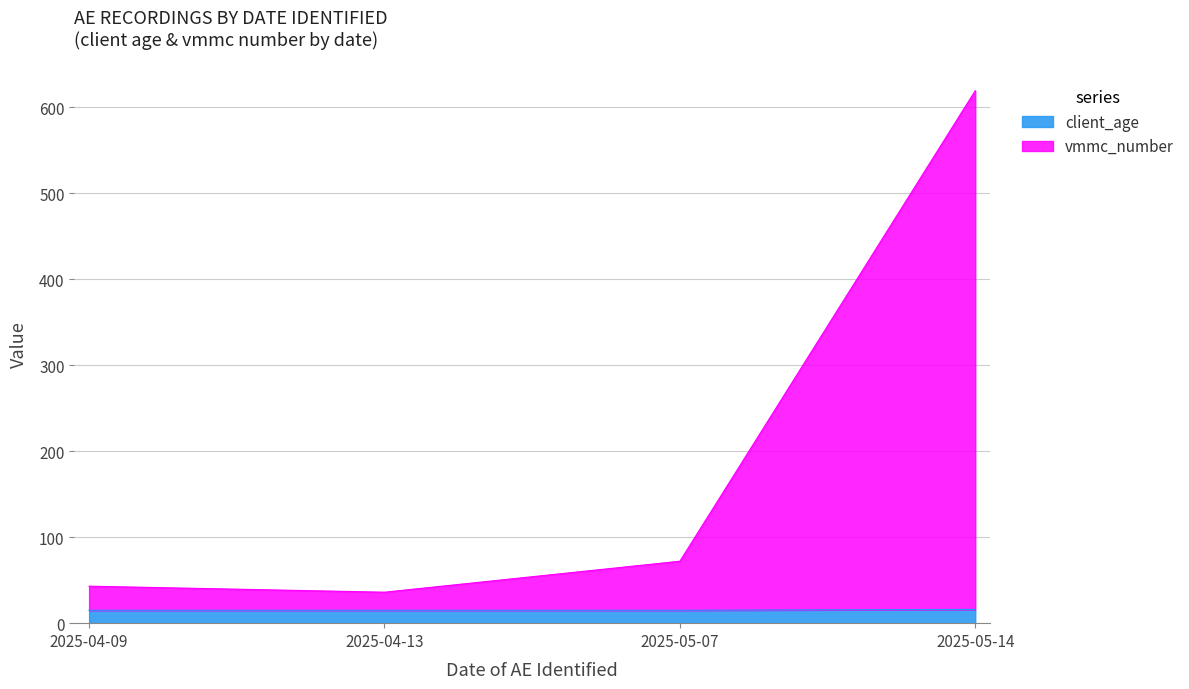

At which category is the sum across all series the highest?

2025-05-14